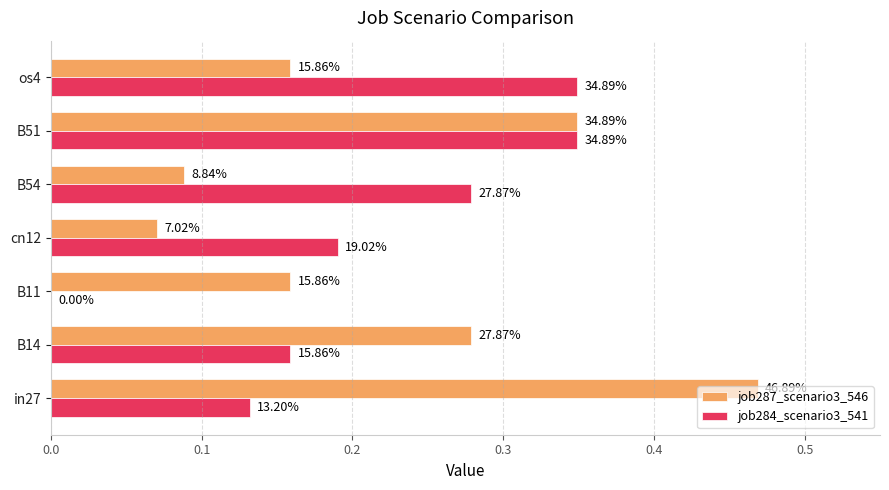

What is the average value of the job284_scenario3_541 series?

0.2